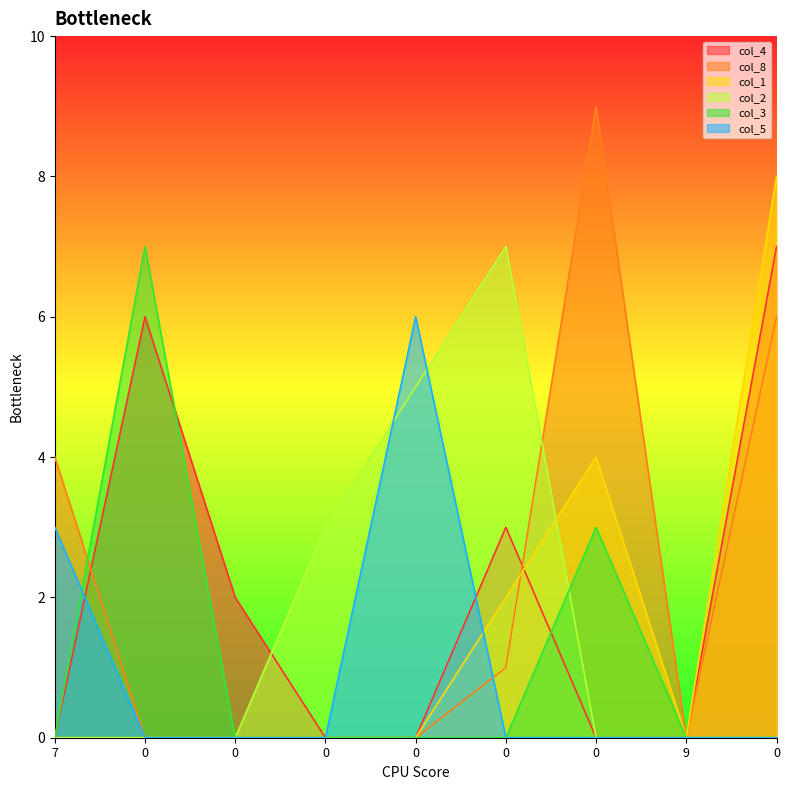

What is the average value of the col_2 series?

2